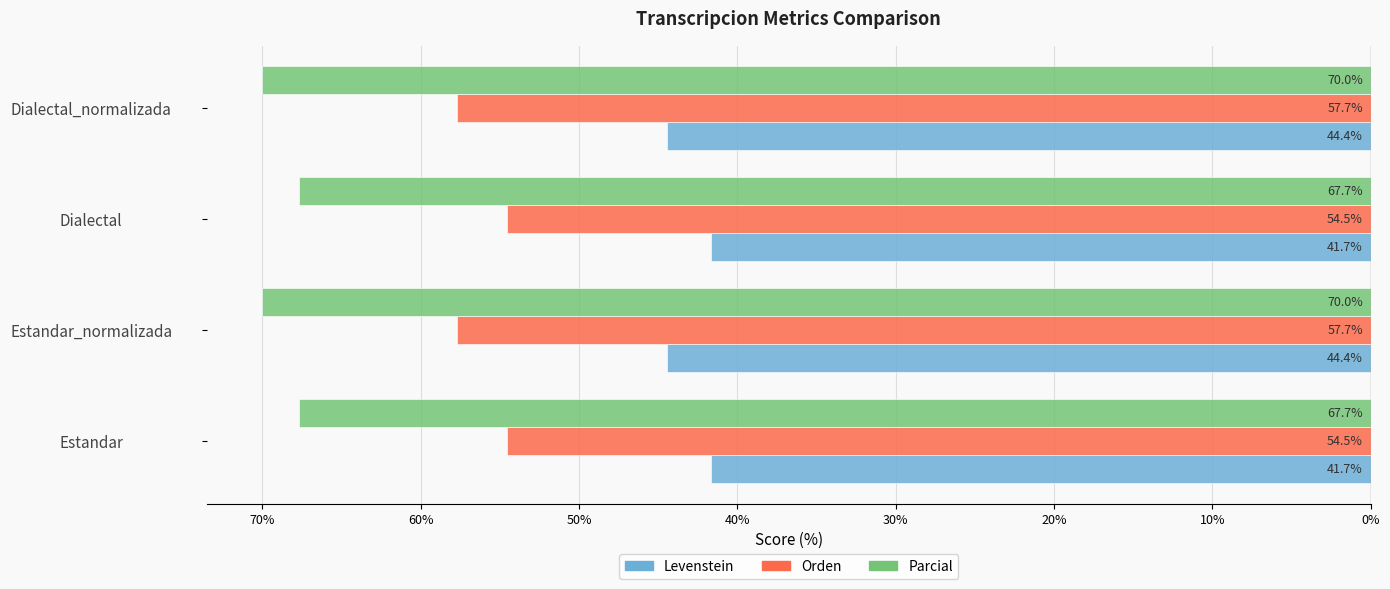

Reading left to right, extract all data points from this chart.

Levenstein: -41.7	-44.4	-41.7	-44.4
Orden: -54.5	-57.7	-54.5	-57.7
Parcial: -67.7	-70.0	-67.7	-70.0